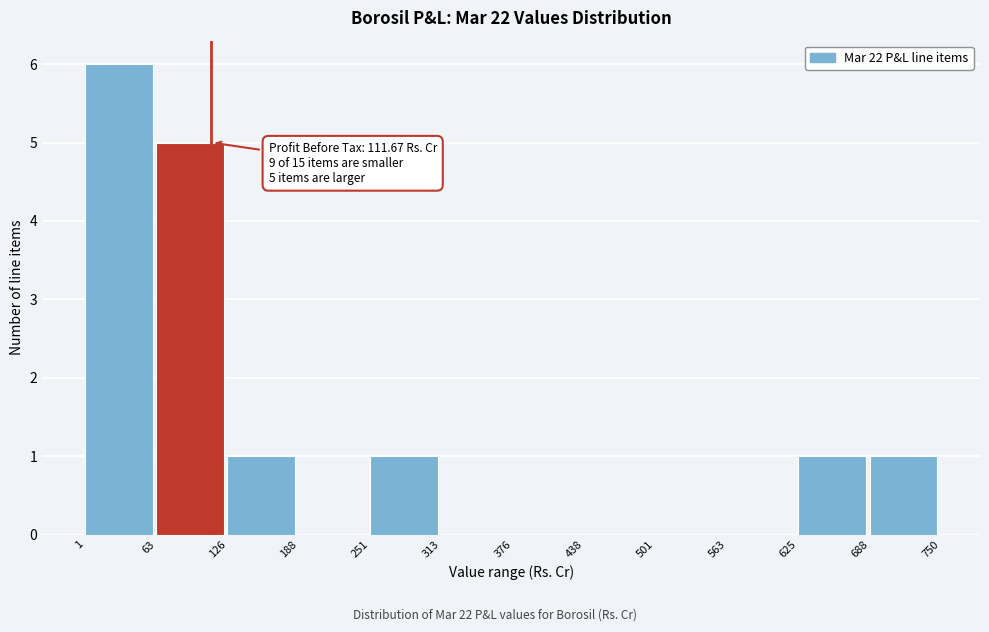

Which range on the x-axis has the tallest bar?

1 to 63